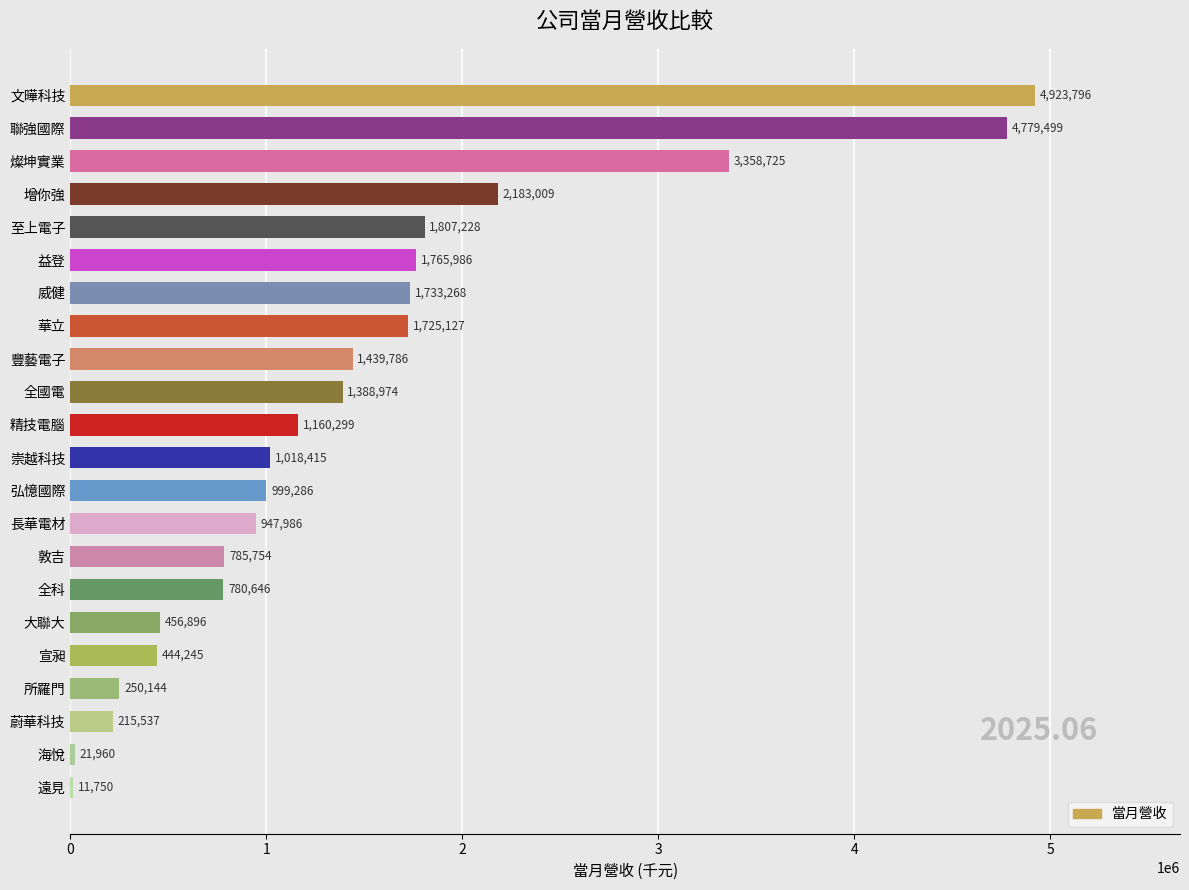

Count the number of data series in this chart.

1